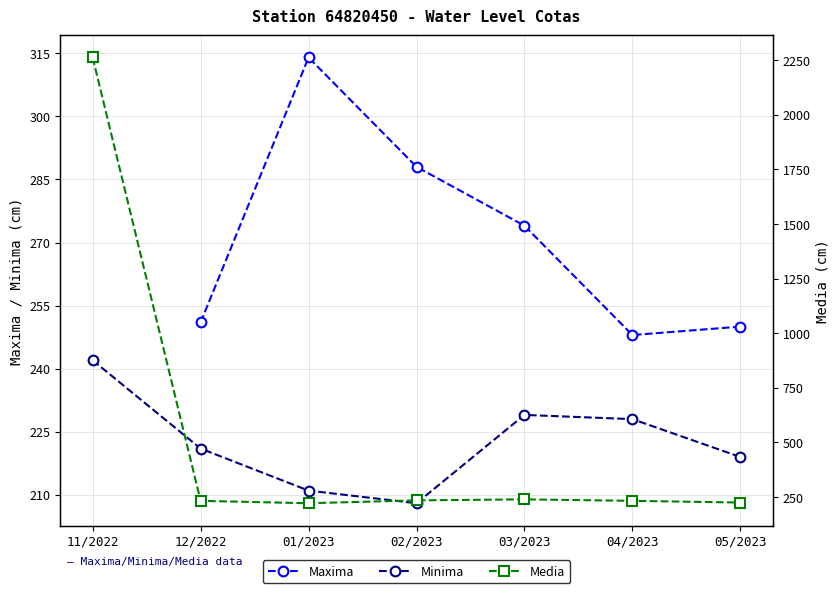

What is the sum of the Maxima values at 05/2023 and 04/2023?

498.0